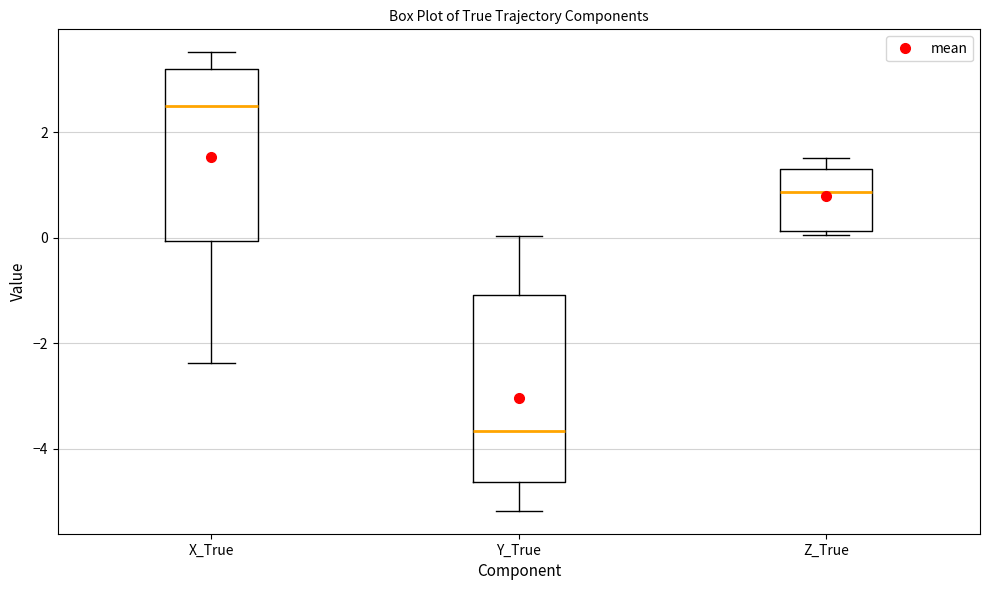

Reading left to right, transcribe this box plot: for each box, give where its median line is, the range the box spans, and where its two whiskers end, as read against the y-axis. The values are not printed on the chart, so give them approximately, as read against the axis.

X_True: median 2.4, box 0.0 to 3.2, whiskers -2.4 to 3.6
Y_True: median -3.6, box -4.6 to -1.0, whiskers -5.2 to 0.0
Z_True: median 0.8, box 0.2 to 1.2, whiskers 0.0 to 1.6